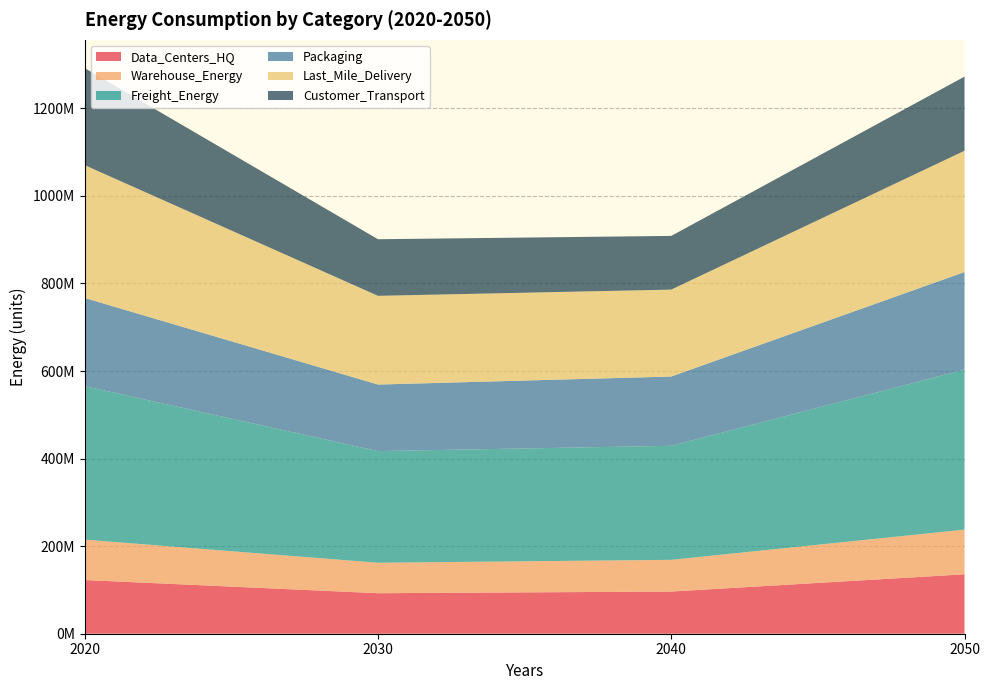

Reading right to left, transcribe all the data shown in this chart.

Data_Centers_HQ: 135694866.6	96320381.0	92525644.2	122645751.4
Warehouse_Energy: 102041305.2	72432050.2	69578442.7	92228489.3
Freight_Energy: 365524282.1	260465398.2	255002933.8	350521251.6
Packaging: 222866335.5	158197365.1	151964859.0	201434364.2
Last_Mile_Delivery: 276927211.8	198527710.9	202651200.7	303322524.4
Customer_Transport: 169312909.1	122638558.3	129279246.9	221653148.6